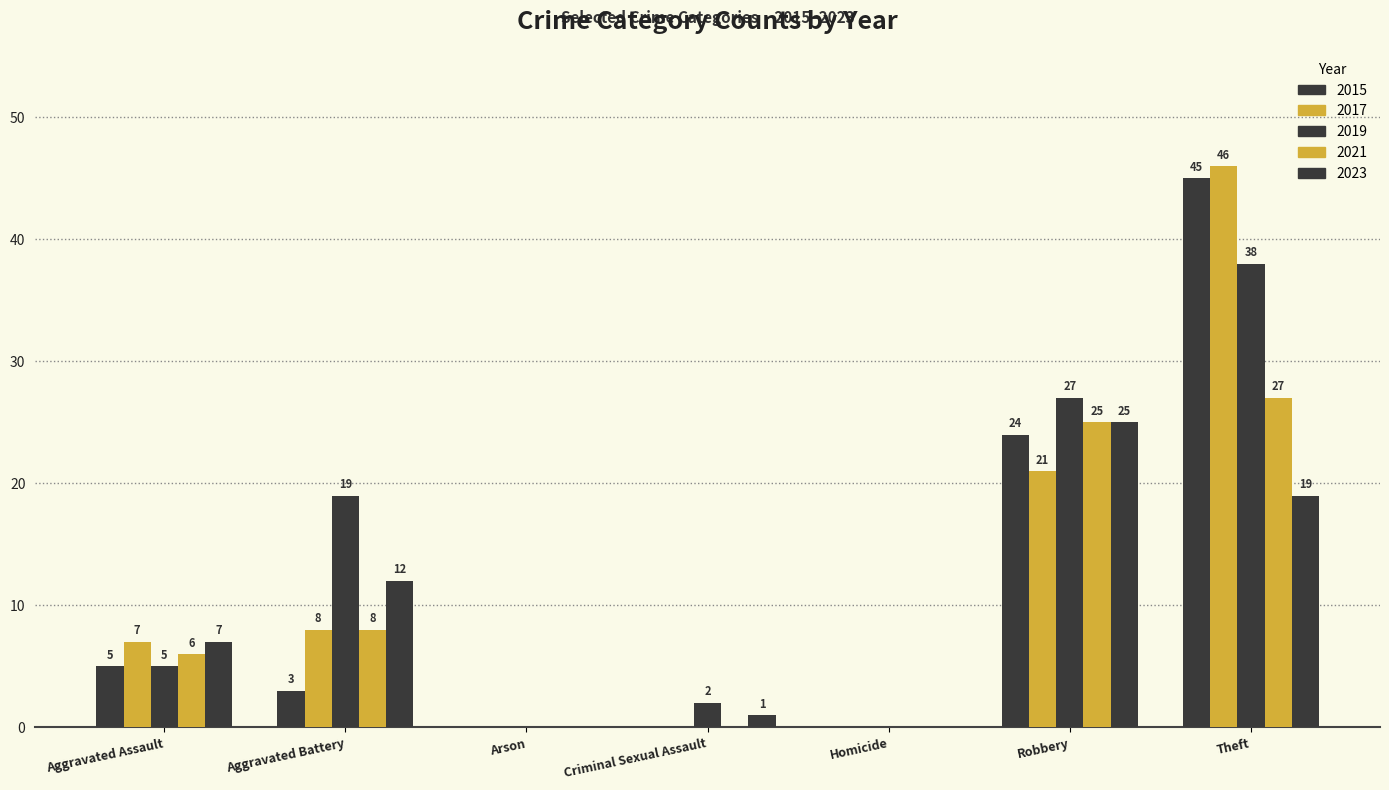

Where is 2023 nearest to the value 12?

Aggravated Battery